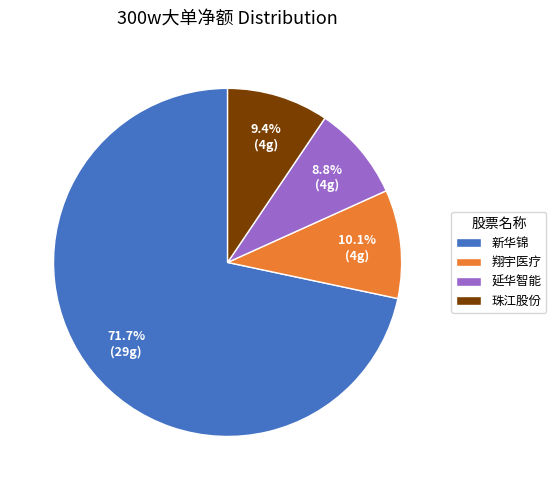

To the nearest percent, what portion does 新华锦 represent?

72%